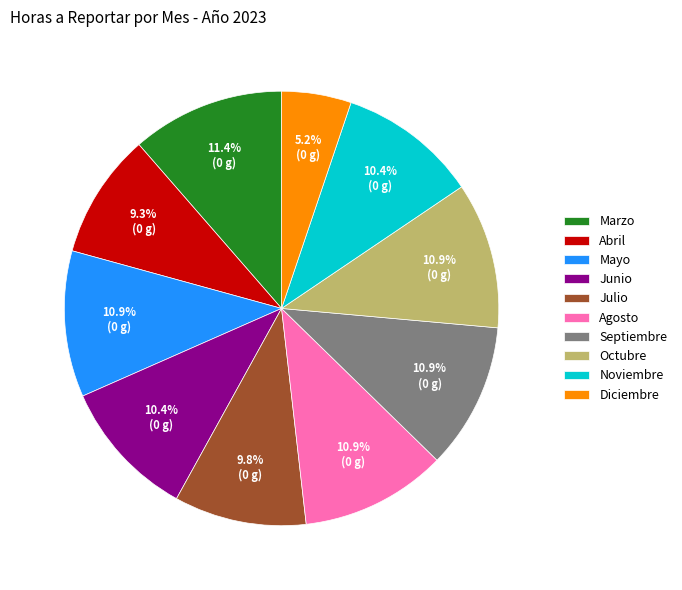

Approximately how many times larger is the value at Marzo compared to Noviembre?

1.1